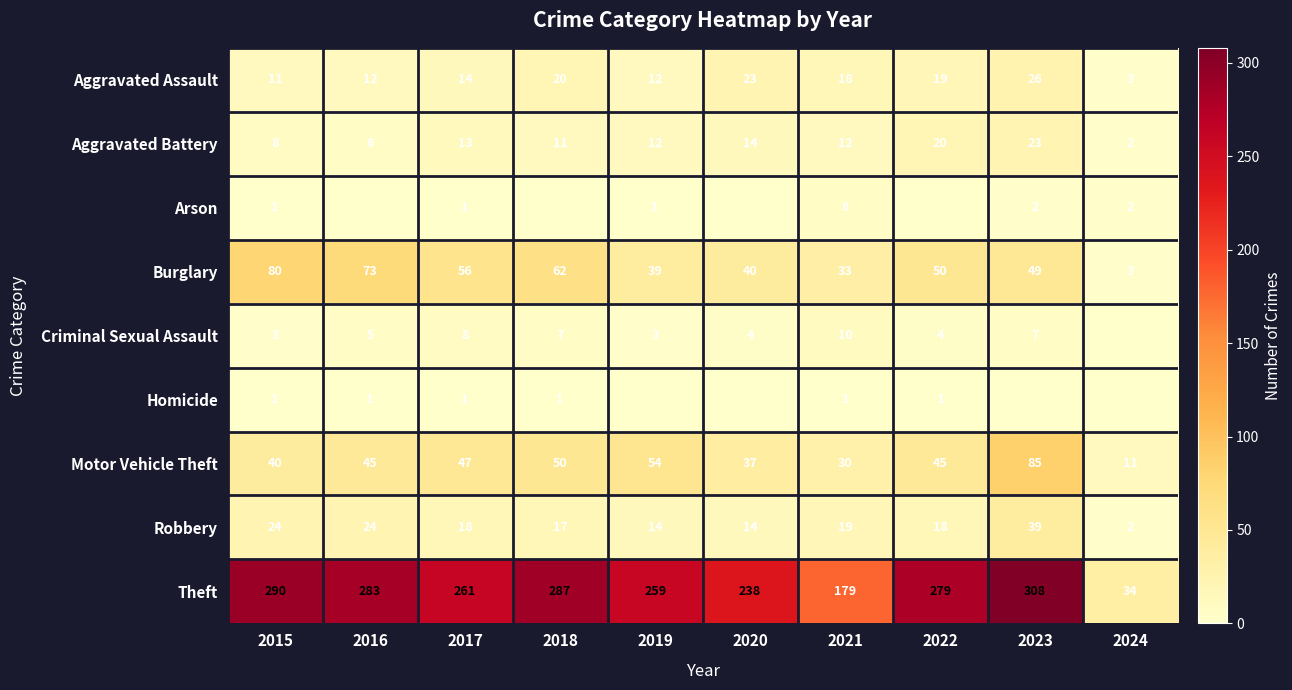

Is the value of Robbery at 2020 greater than the value of Burglary at 2015?

No